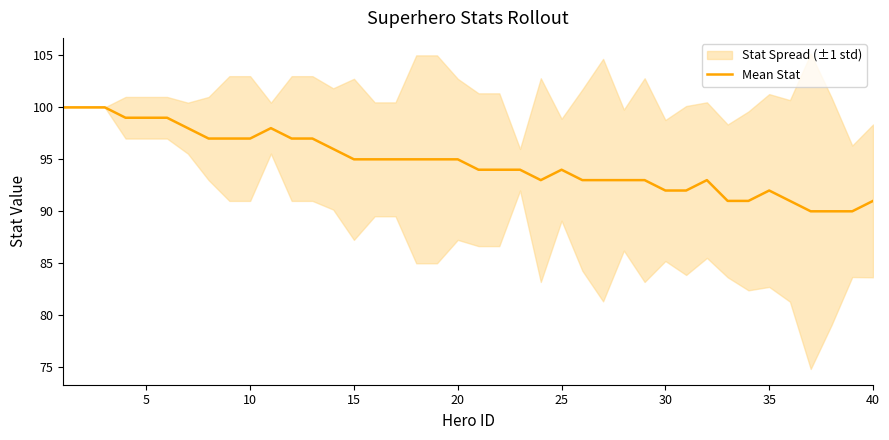

What is the maximum value for Mean Stat?

100